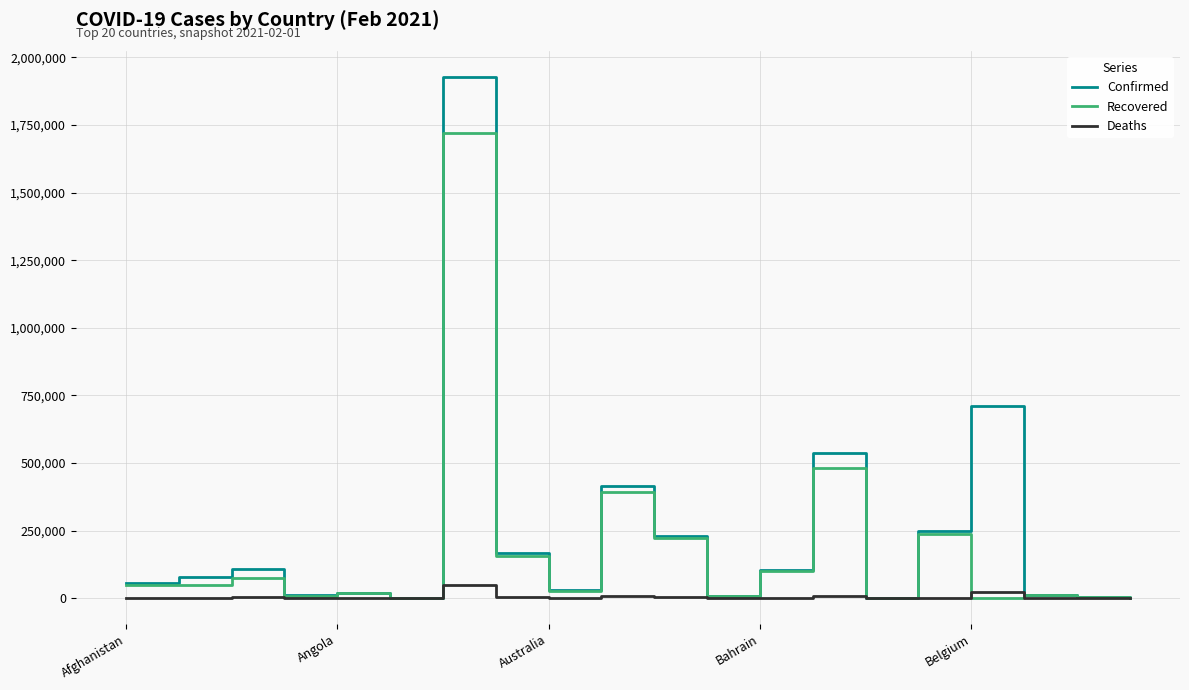

Which series has the largest range (max minus min)?

Confirmed